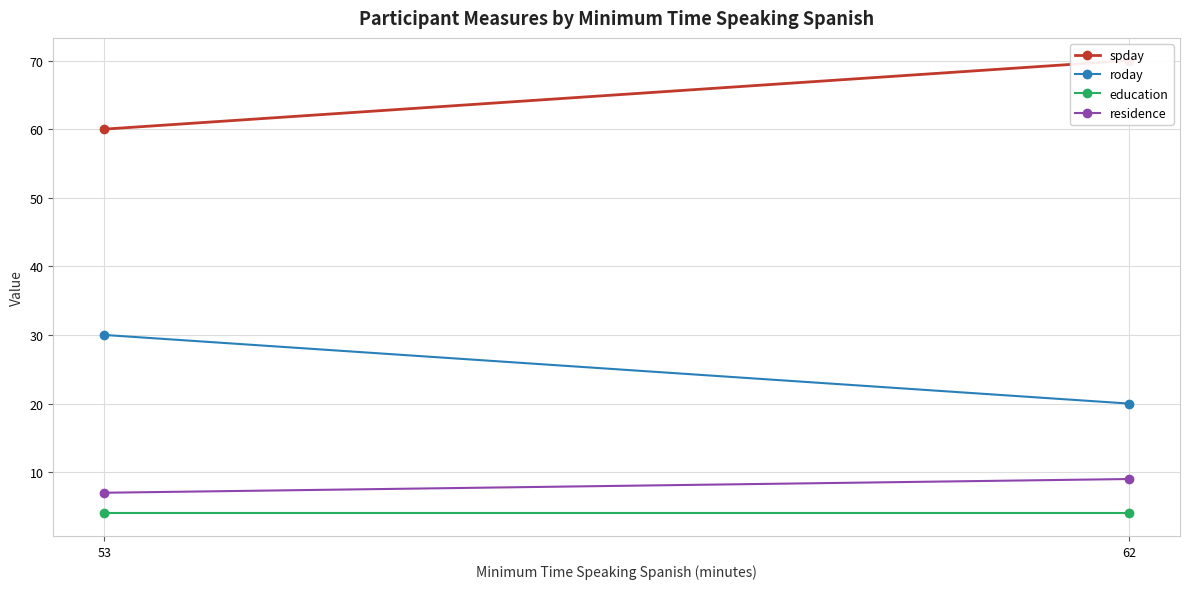

Where is roday nearest to the value 25?

53